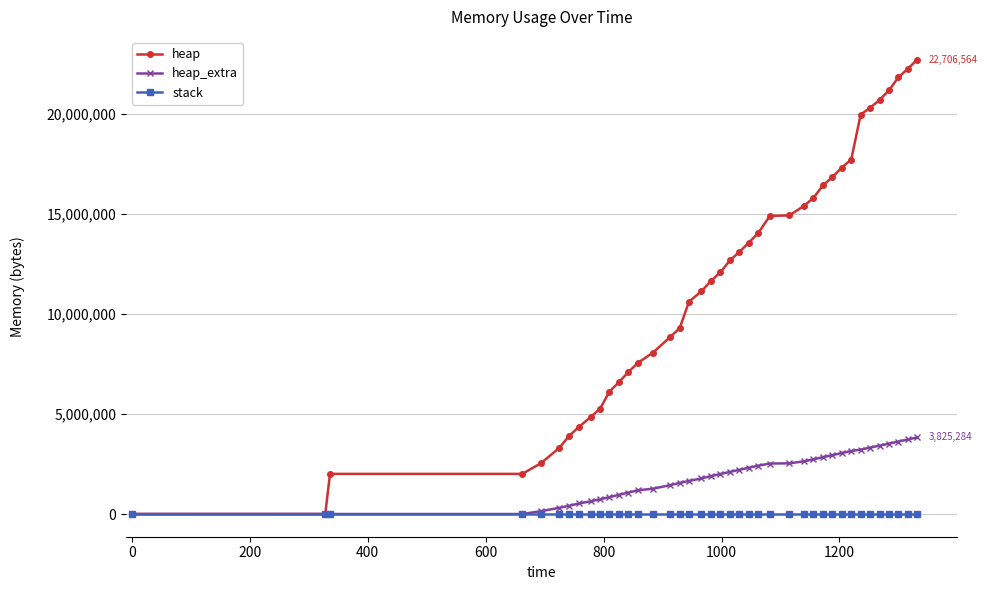

Which series has the widest spread of values?

heap